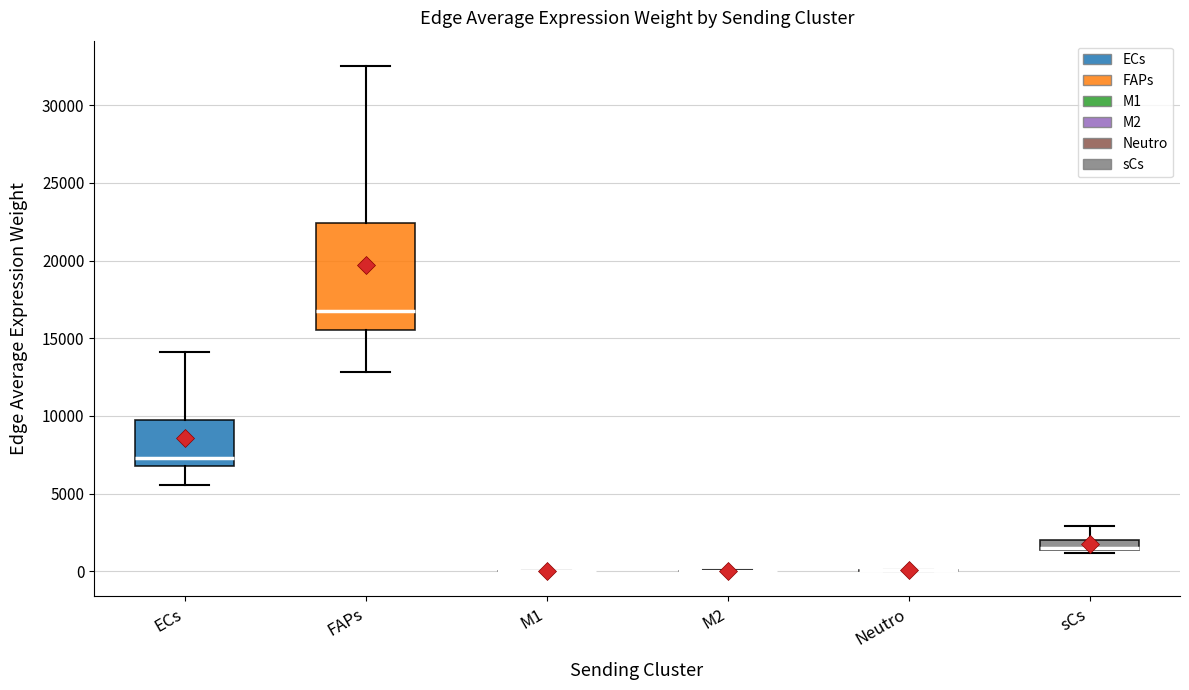

Which box is the tallest, from its lower edge to its upper edge?

FAPs